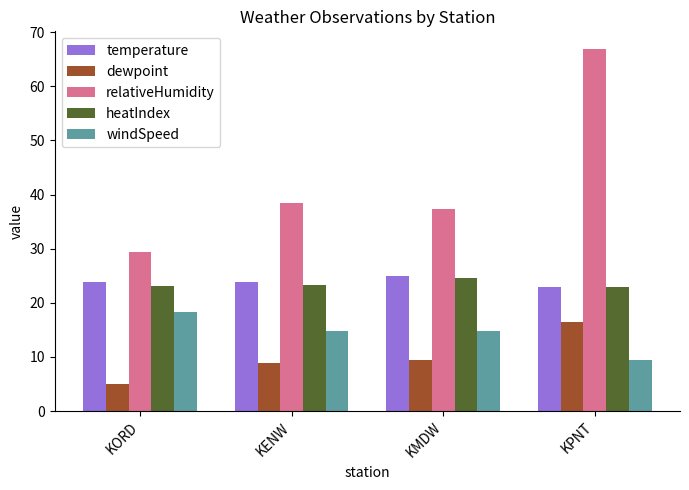

At which category does the chart reach its minimum across all series?

KORD